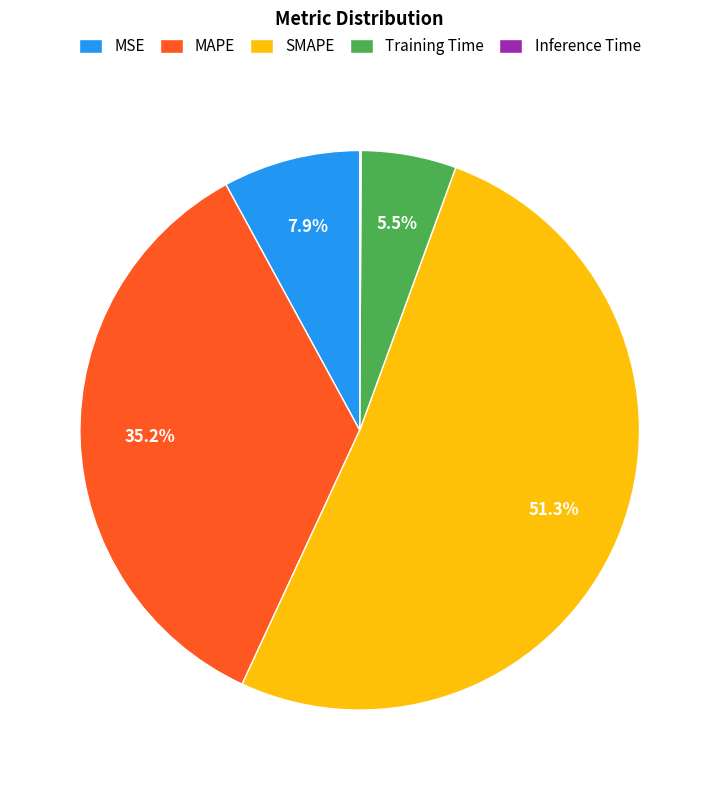

To the nearest percent, what is the difference between the largest and smallest slice percentages?

51%